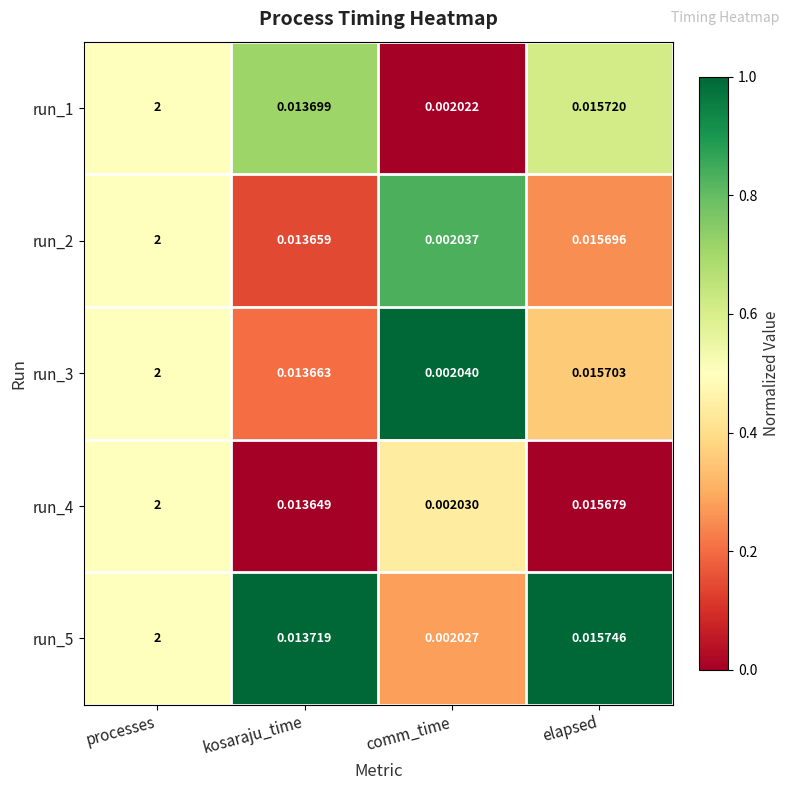

List the labels in order of run_5 value, smallest first.

comm_time, kosaraju_time, elapsed, processes